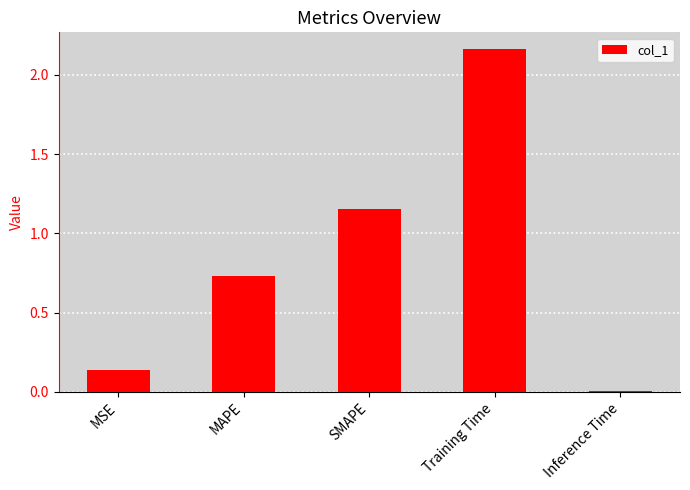

At which category does the chart reach its minimum across all series?

Inference Time